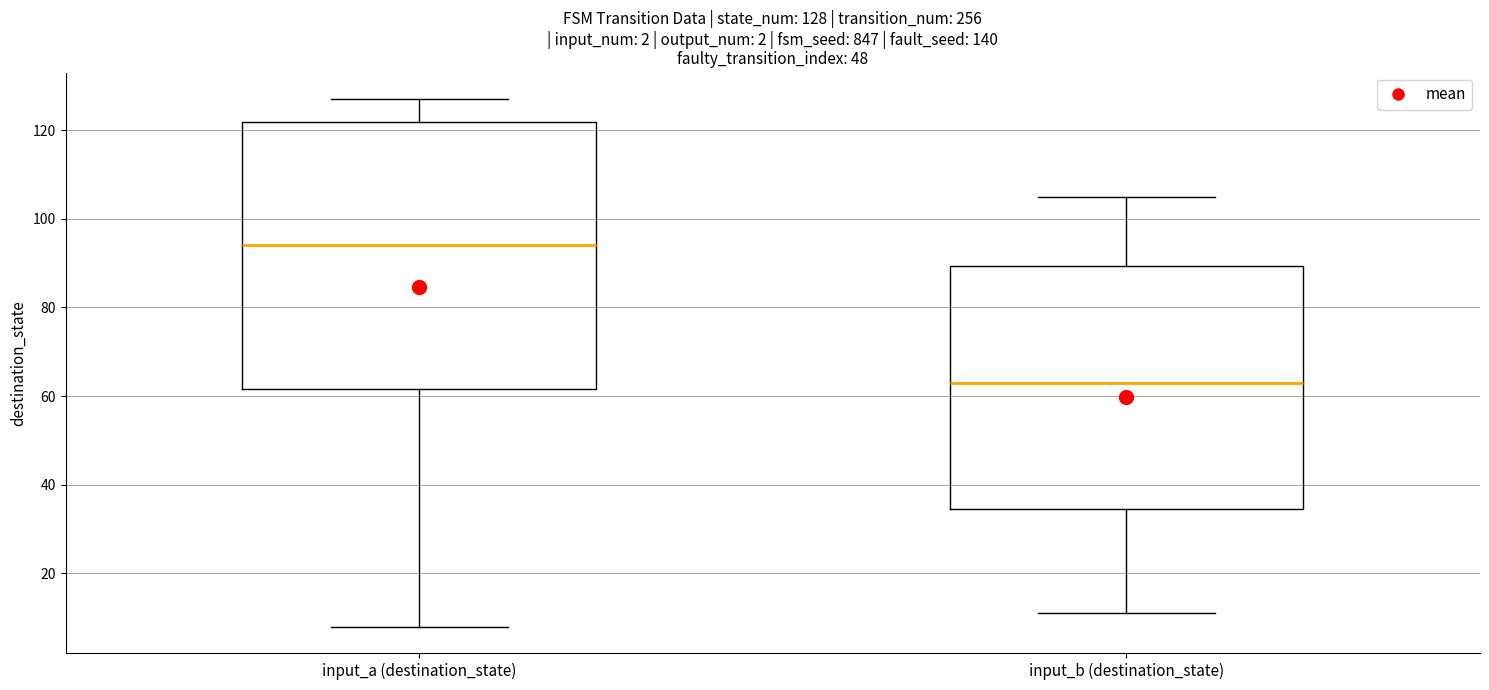

Which box is the tallest, from its lower edge to its upper edge?

input_a (destination_state)